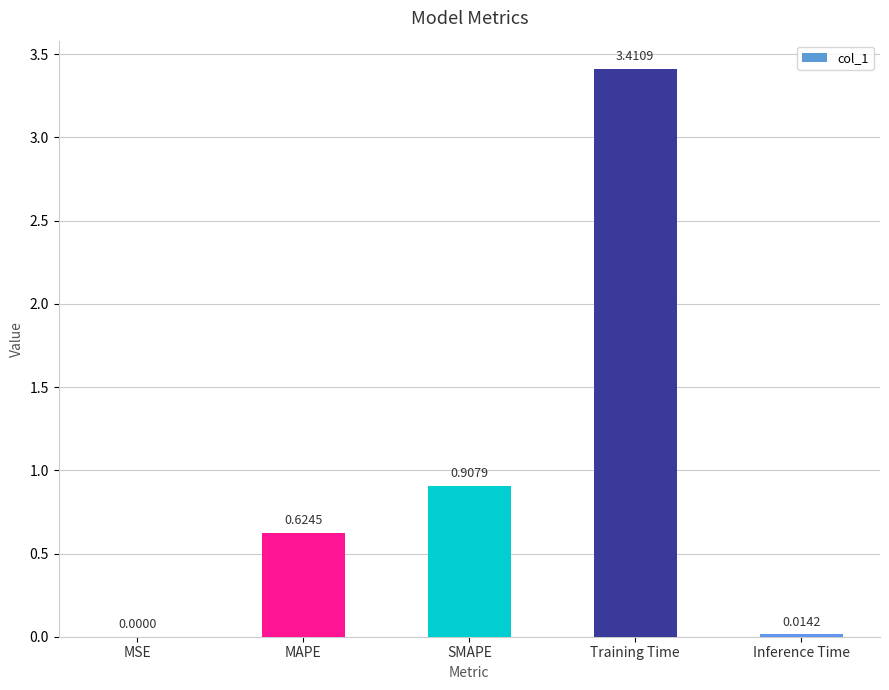

What is the sum of all values?

5.0